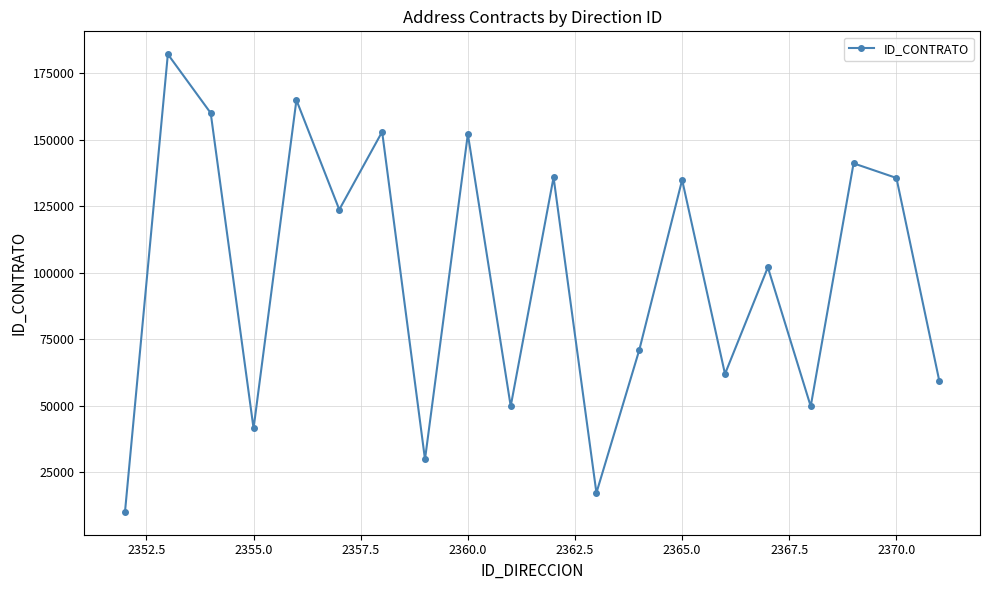

What is the difference between the maximum and minimum values?

172038